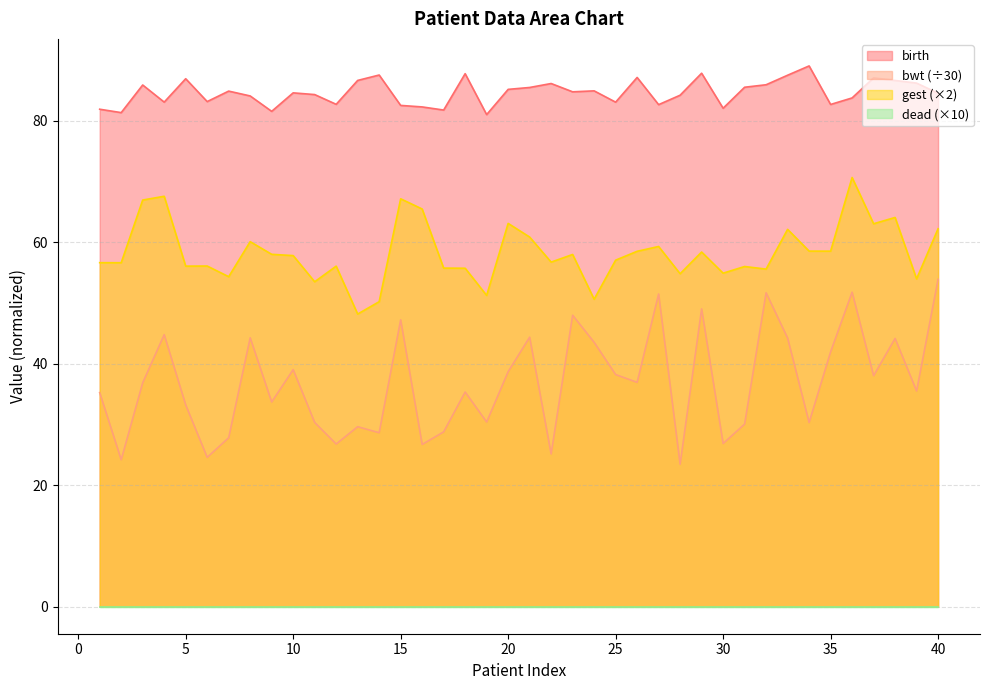

What is the lowest value of the bwt (÷30) series?

23.4